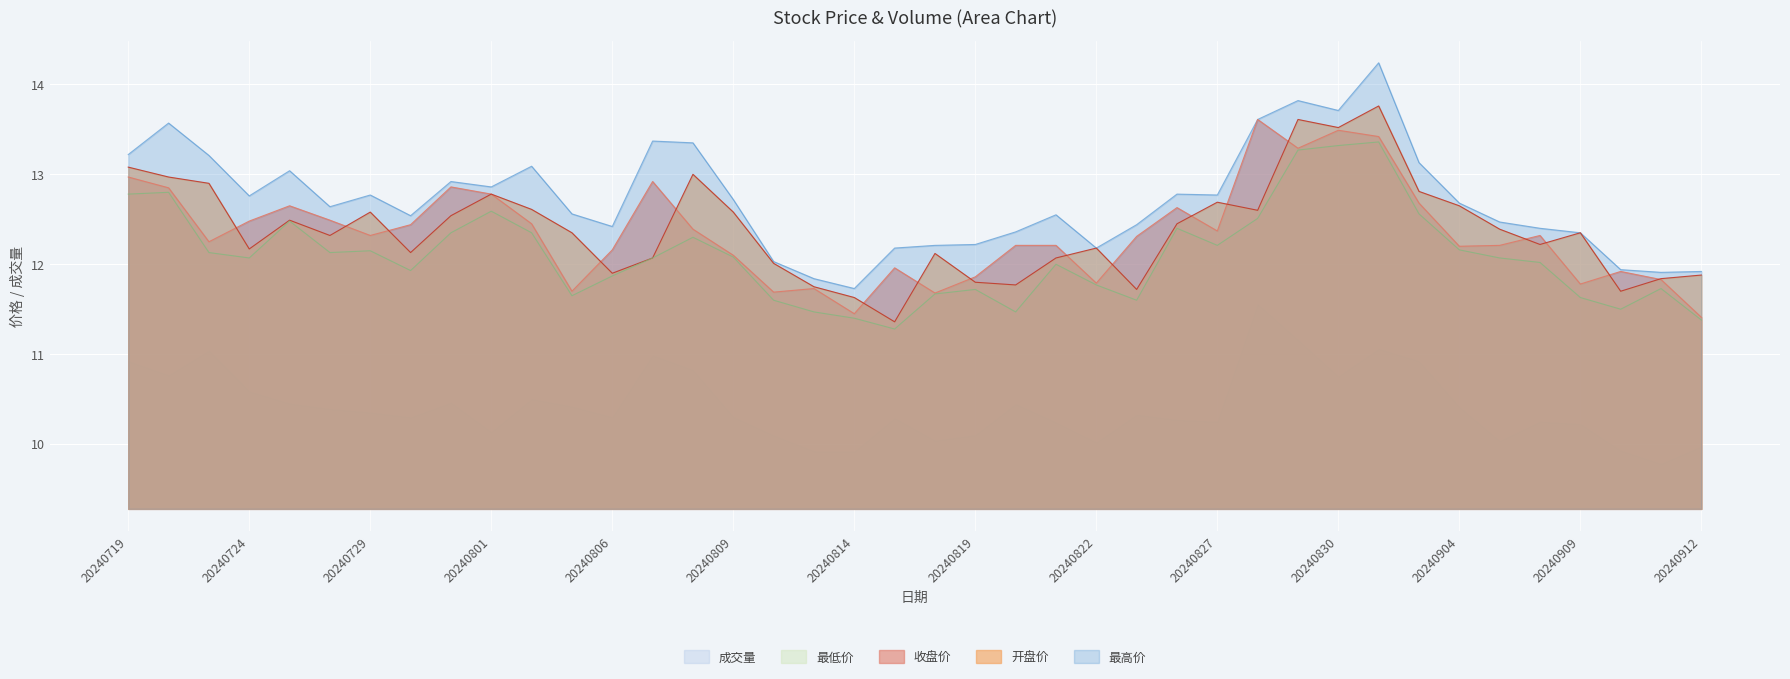

Rank the series at 20240724 from lowest to highest value.

成交量, 最低价, 开盘价, 收盘价, 最高价